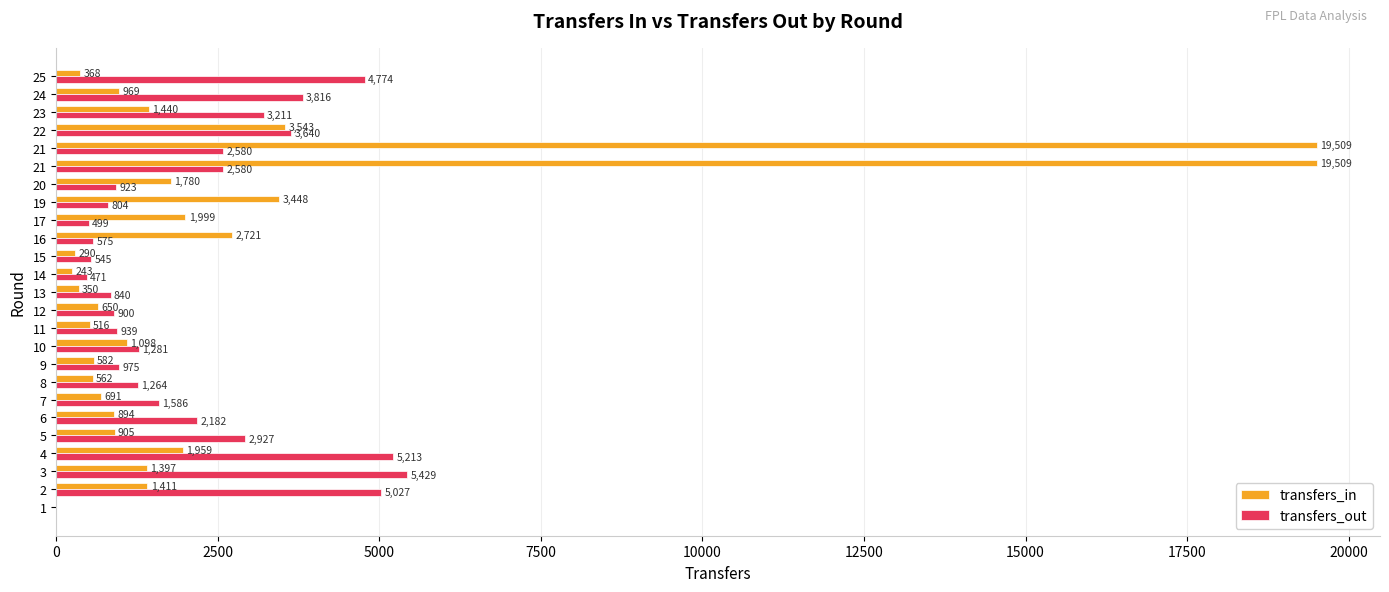

How many positive values does the transfers_in series have?

24